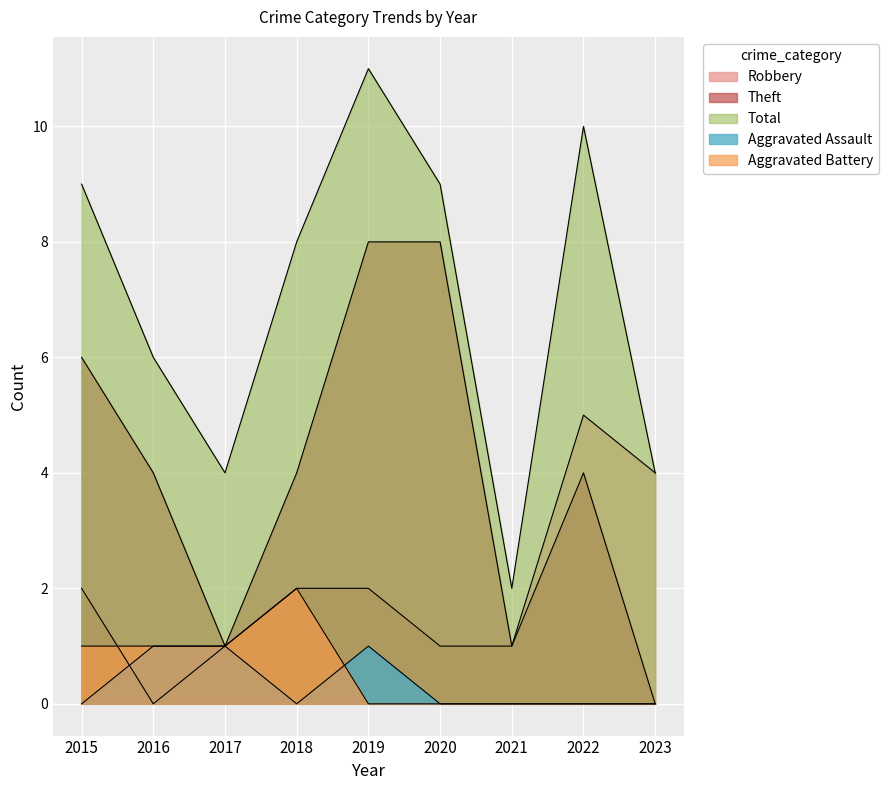

At which category does Total reach its first local peak?

2019